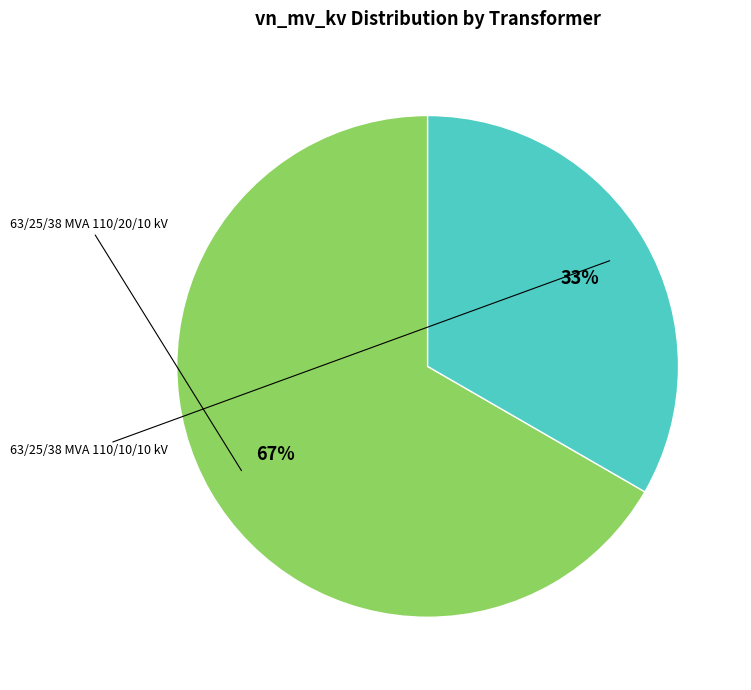

Is there any slice that represents more than half of the pie?

Yes